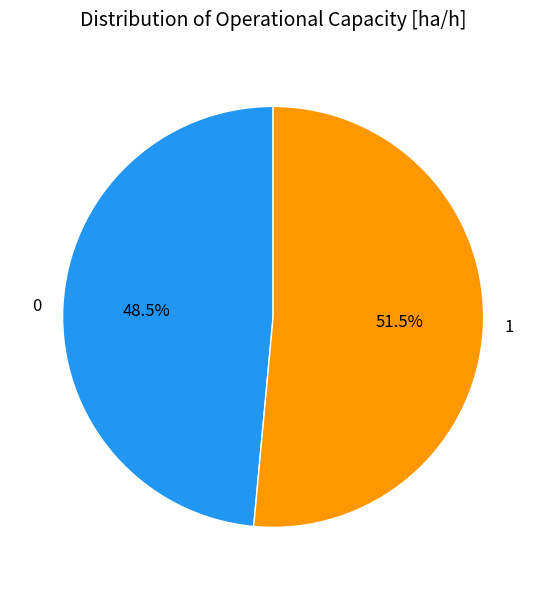

To the nearest percent, what is the combined percentage of 1 and 0?

100%